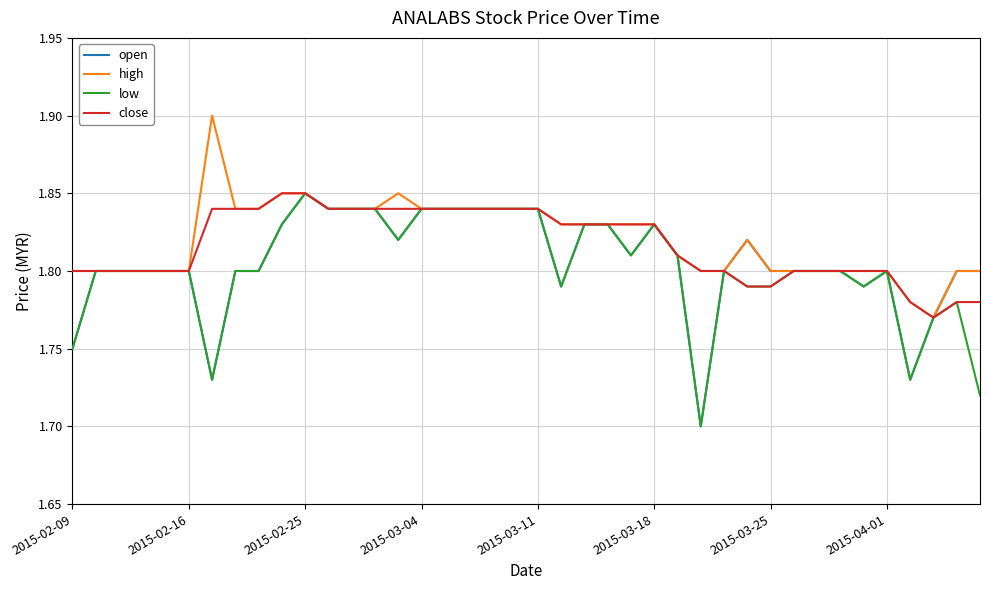

At how many categories does at least one series exceed 1?

40